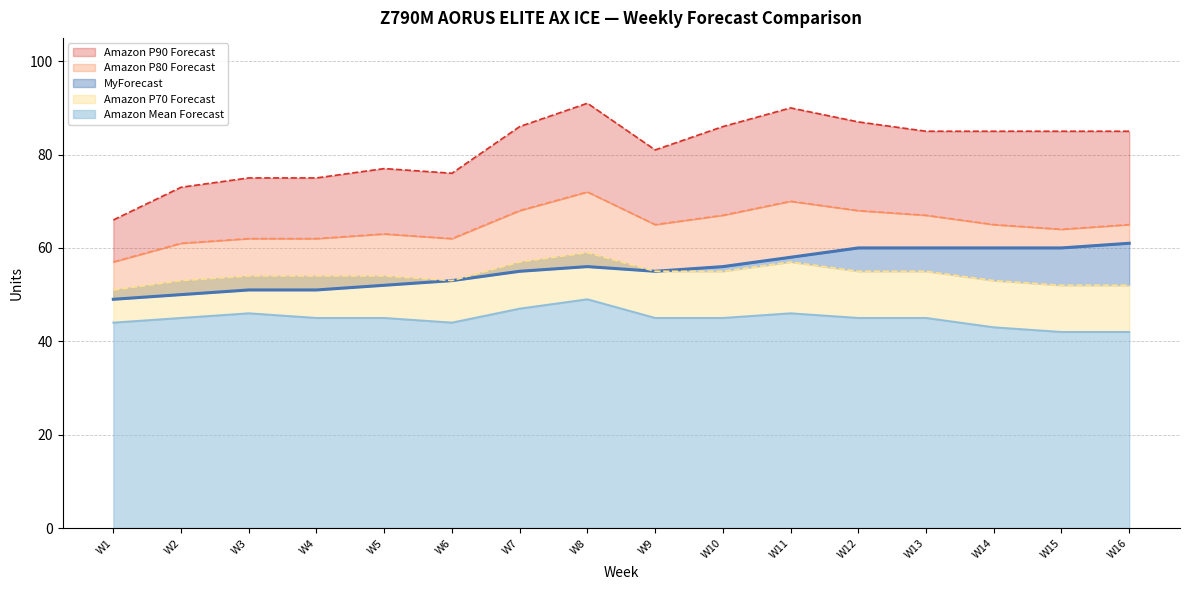

At which label is Amazon P80 Forecast closest to 64?

W15